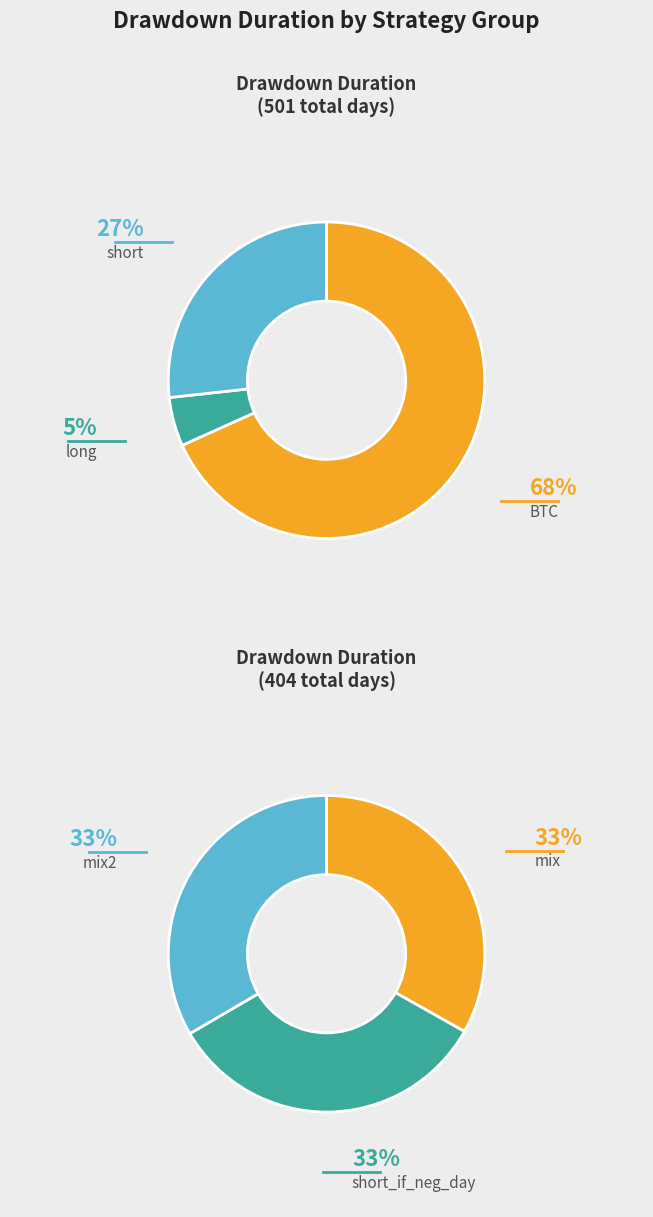

How many slices are in this pie chart?

6